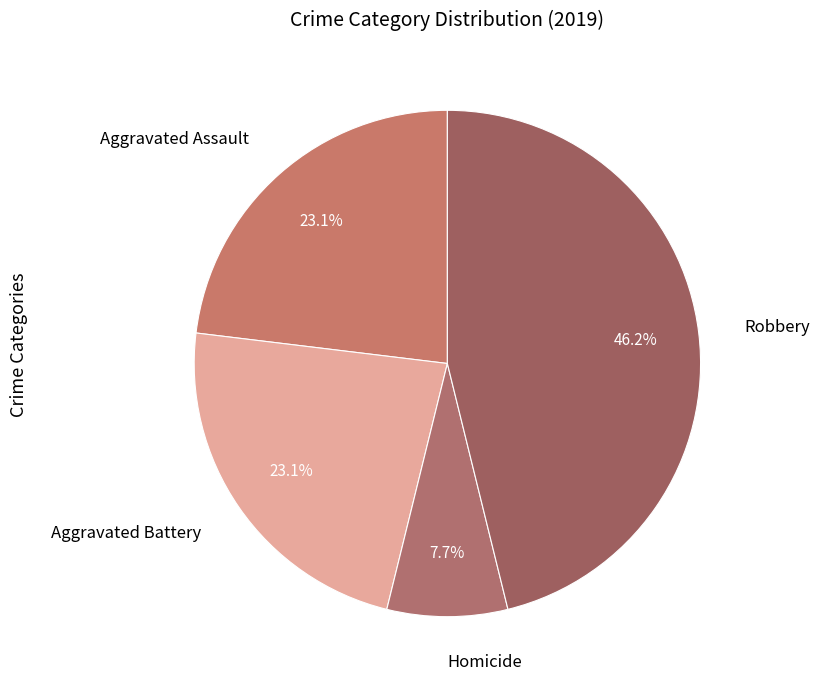

What is the largest slice in the pie chart?

Robbery